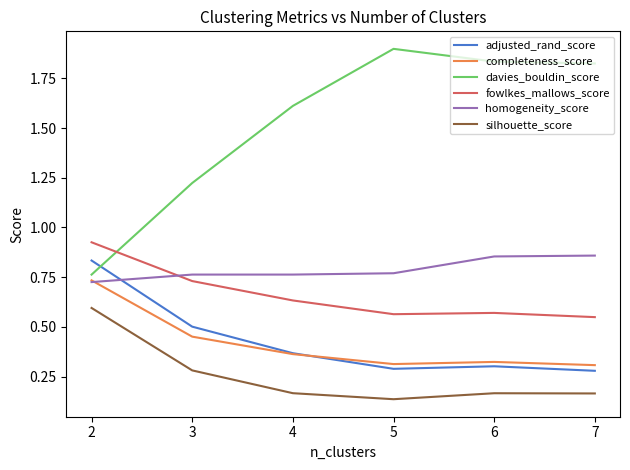

What is the maximum value shown in the chart?

1.9